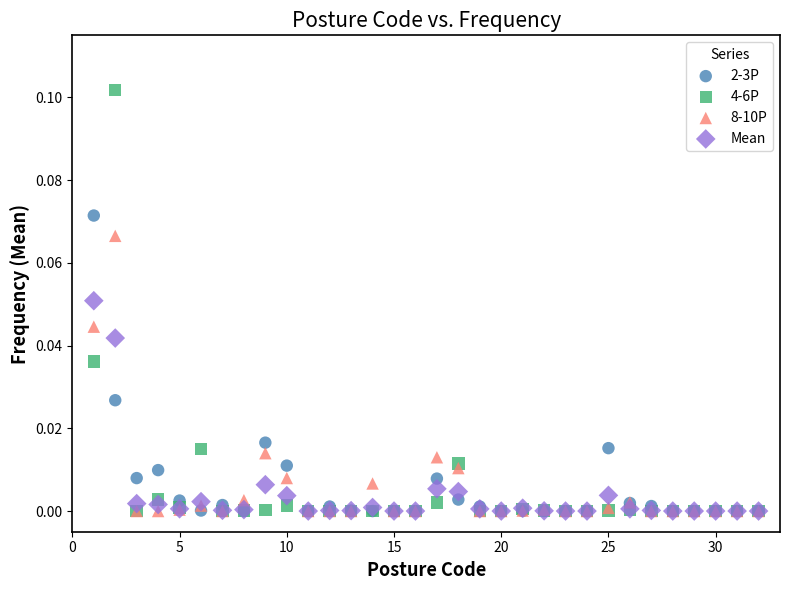

What are all the series names shown in the legend?

2-3P, 4-6P, 8-10P, Mean